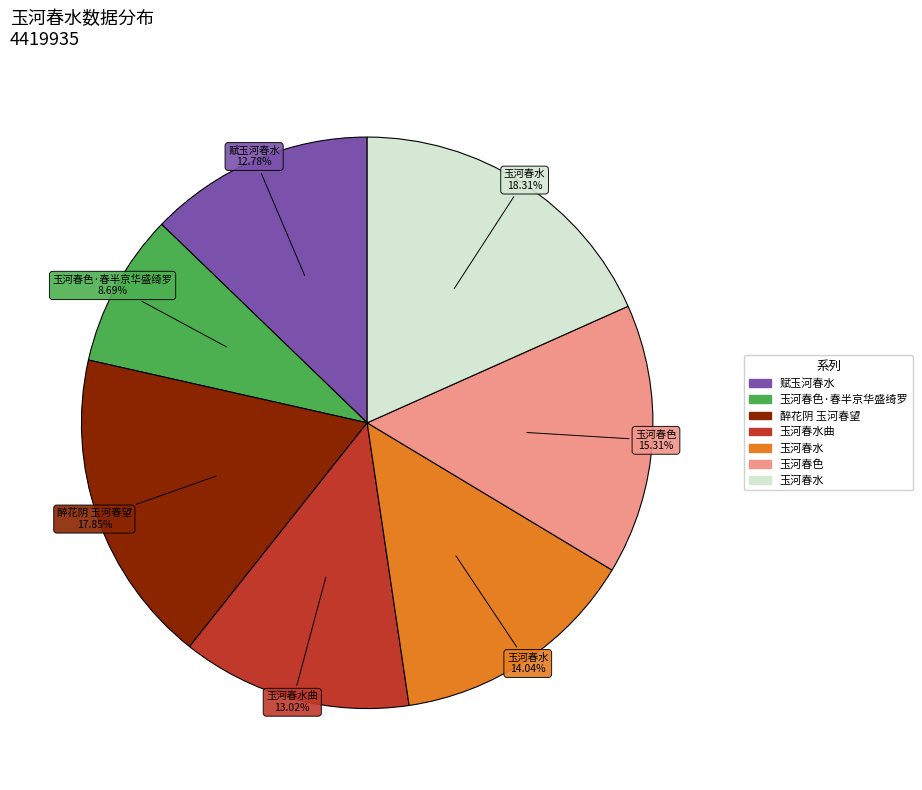

Is there a majority slice in this chart?

No